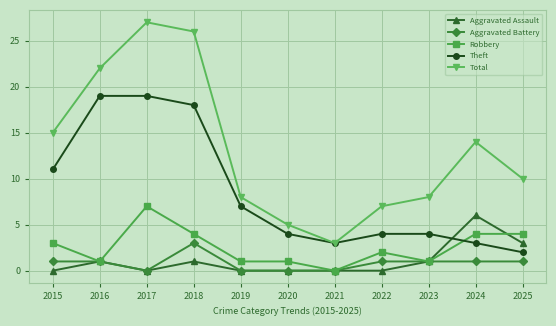

Which series has the largest total across all categories?

Total